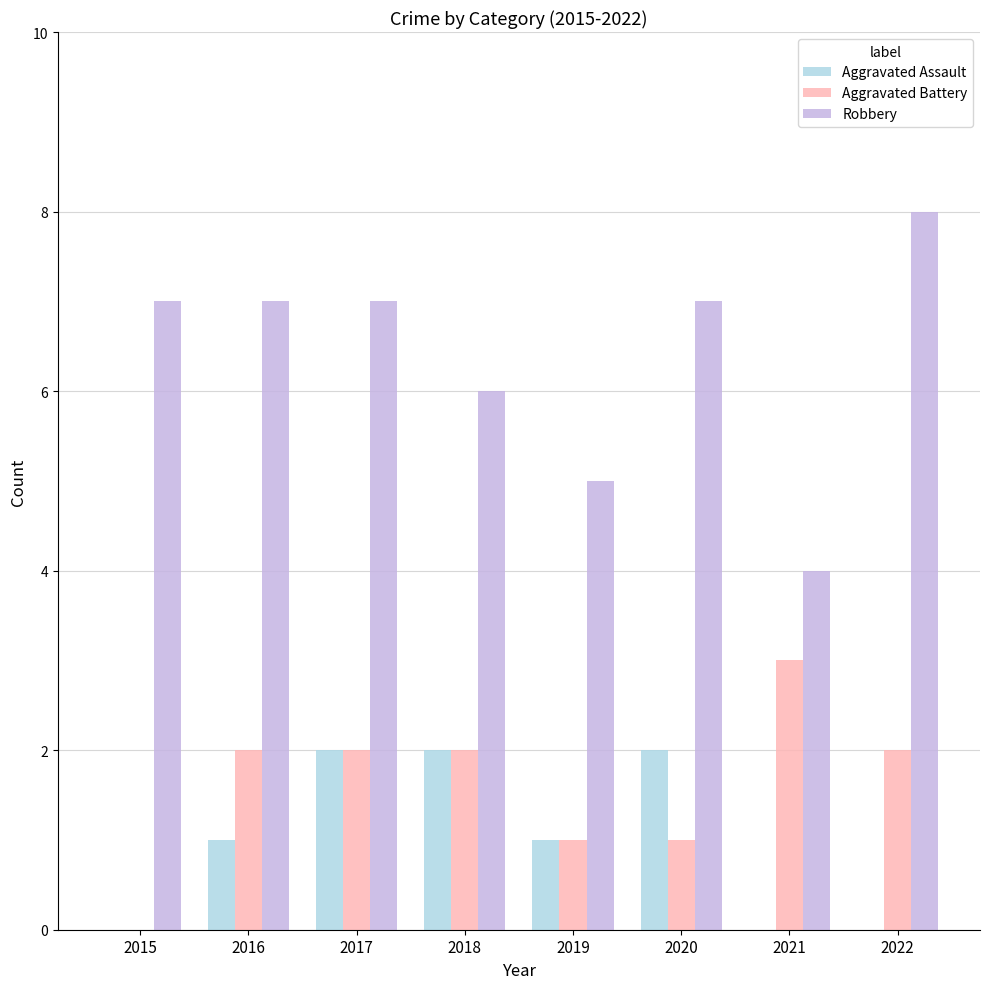

At which category is the sum across all series the highest?

2017